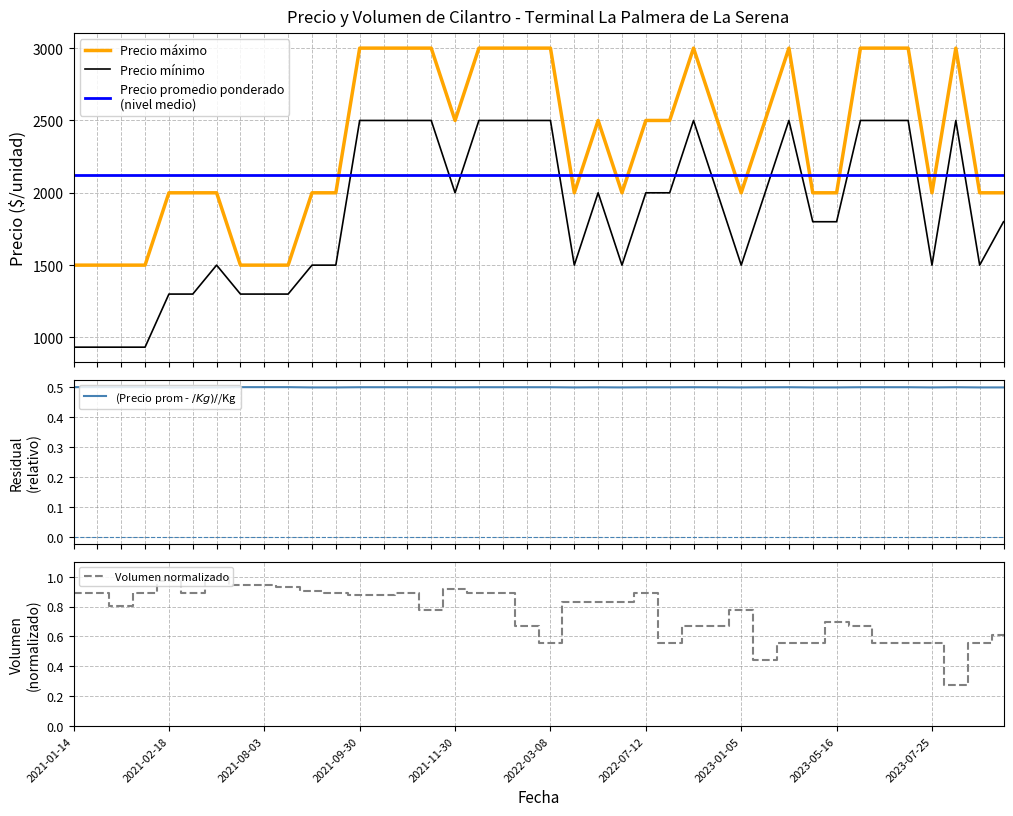

True or false: Precio maximo and Precio minimo cross at least once.

False